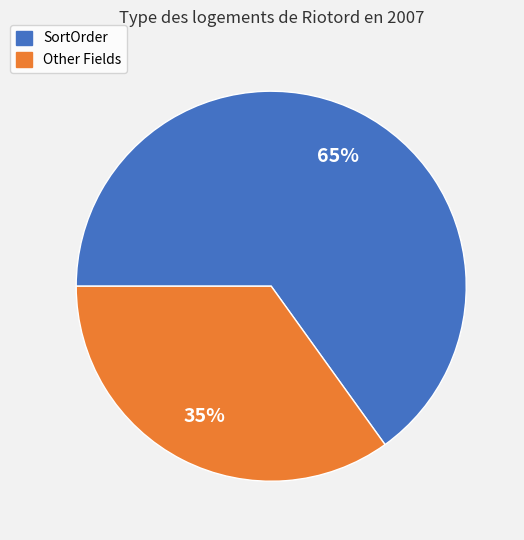

To the nearest percent, what is the average slice percentage?

50%